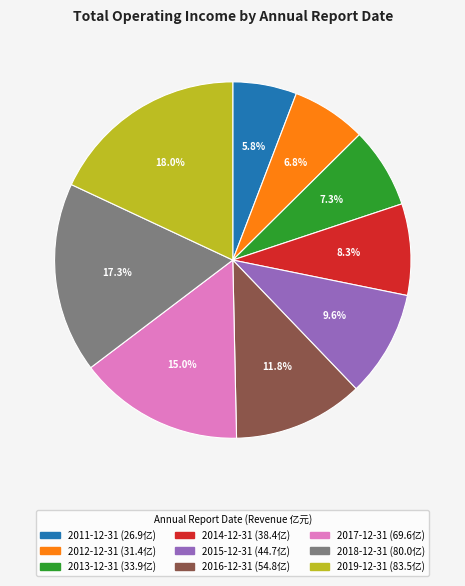

Do 2012-12-31 and 2017-12-31 together represent more than half of the pie?

No